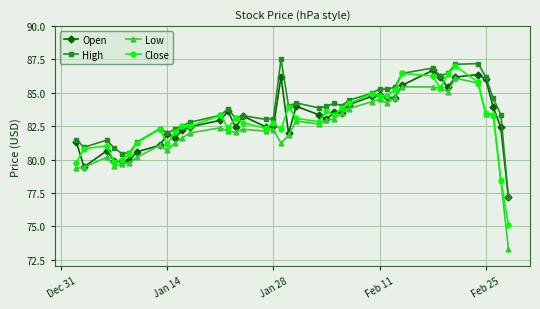

What is the minimum value for Open?

77.2